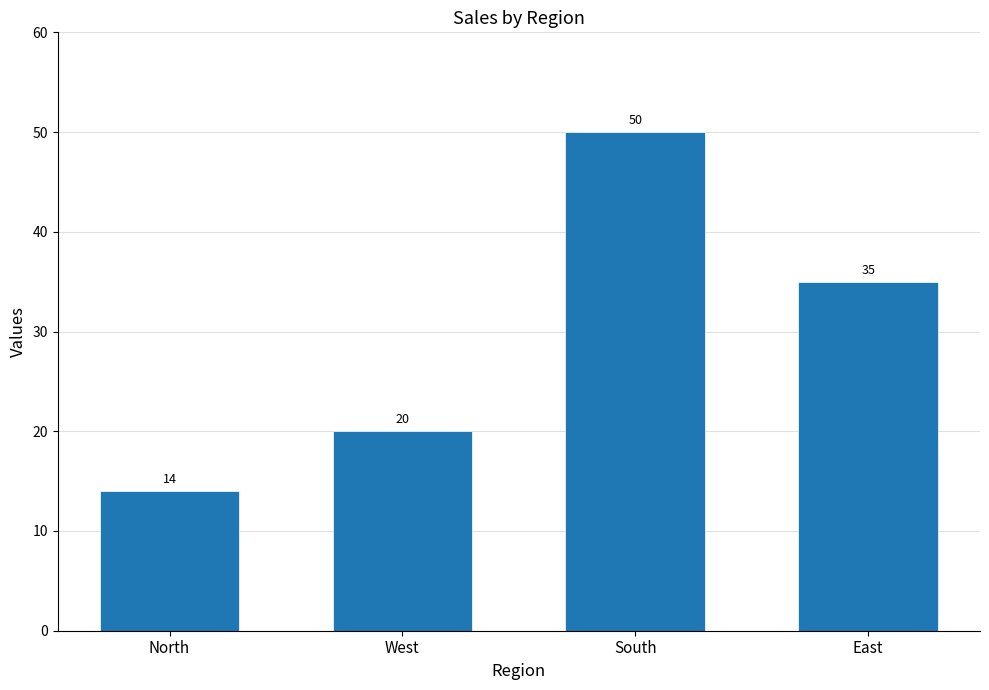

True or false: the data shows 50 at South.

True